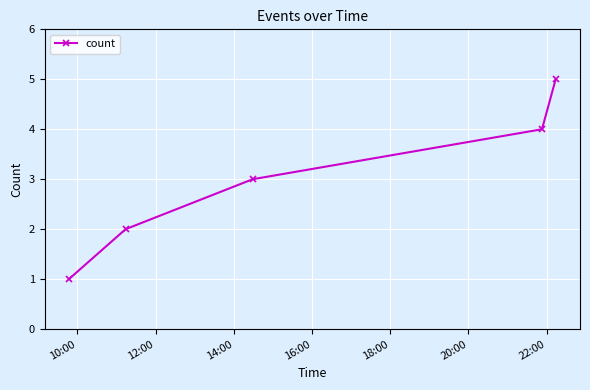

What is the difference between the maximum and minimum values?

4